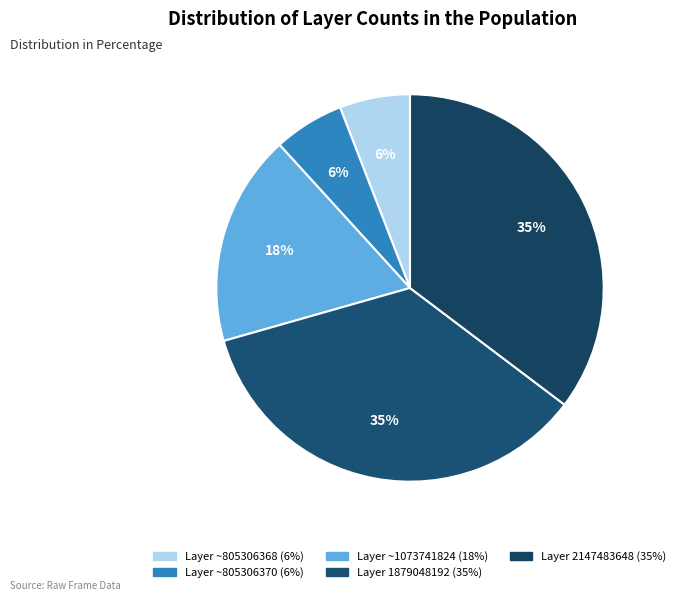

How many slices are in this pie chart?

5